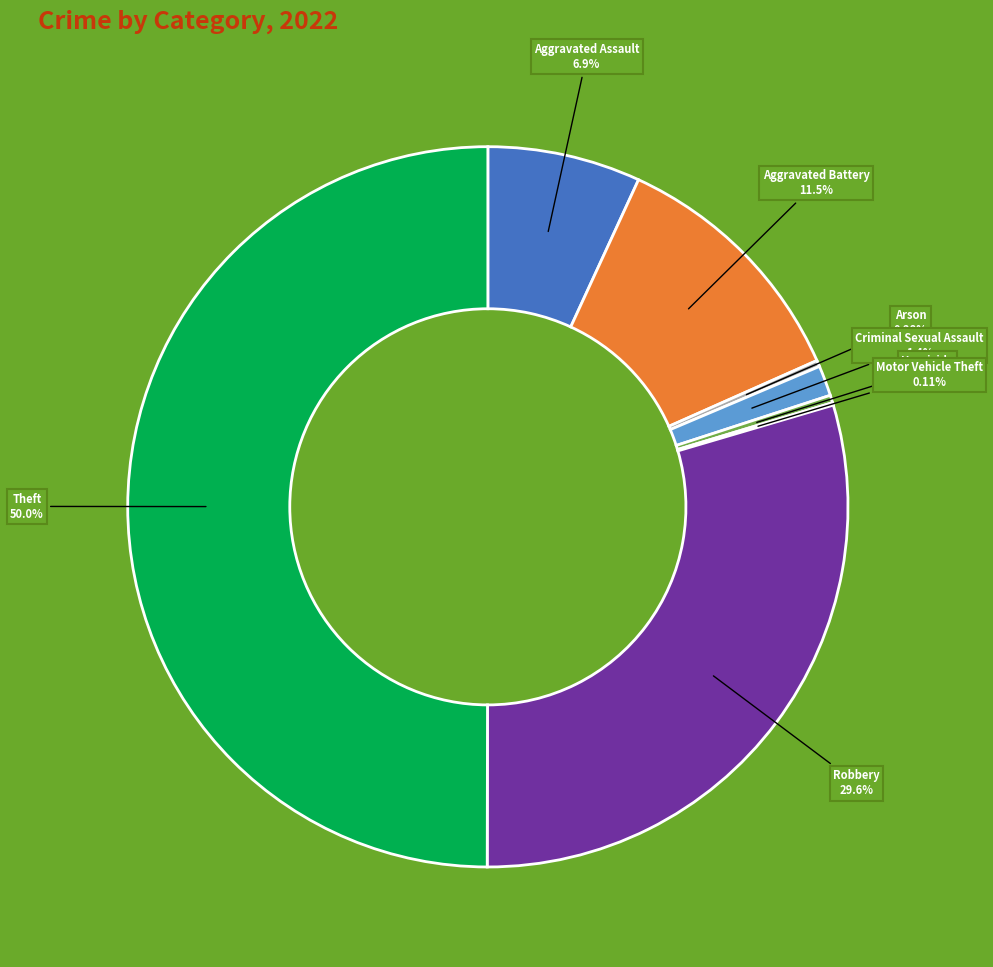

The Aggravated Assault slice represents 1% of the pie. True or false?

False